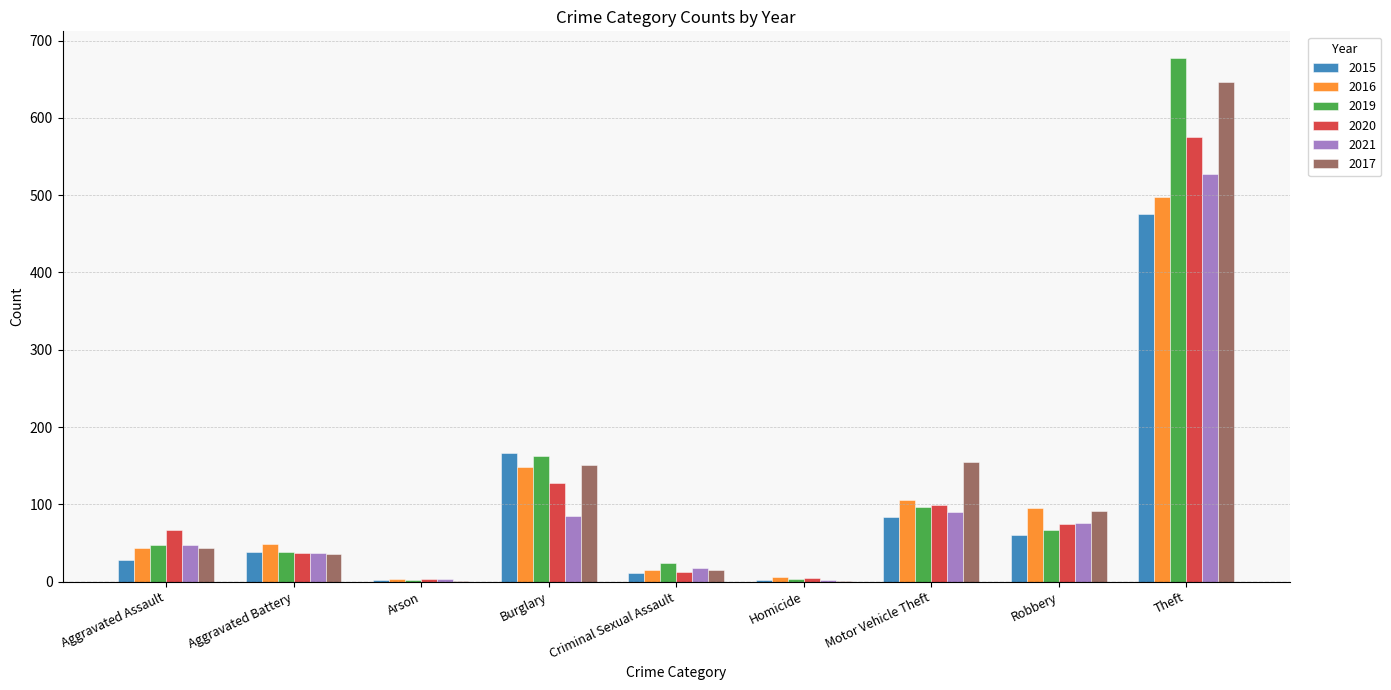

What is the greatest value displayed?

678